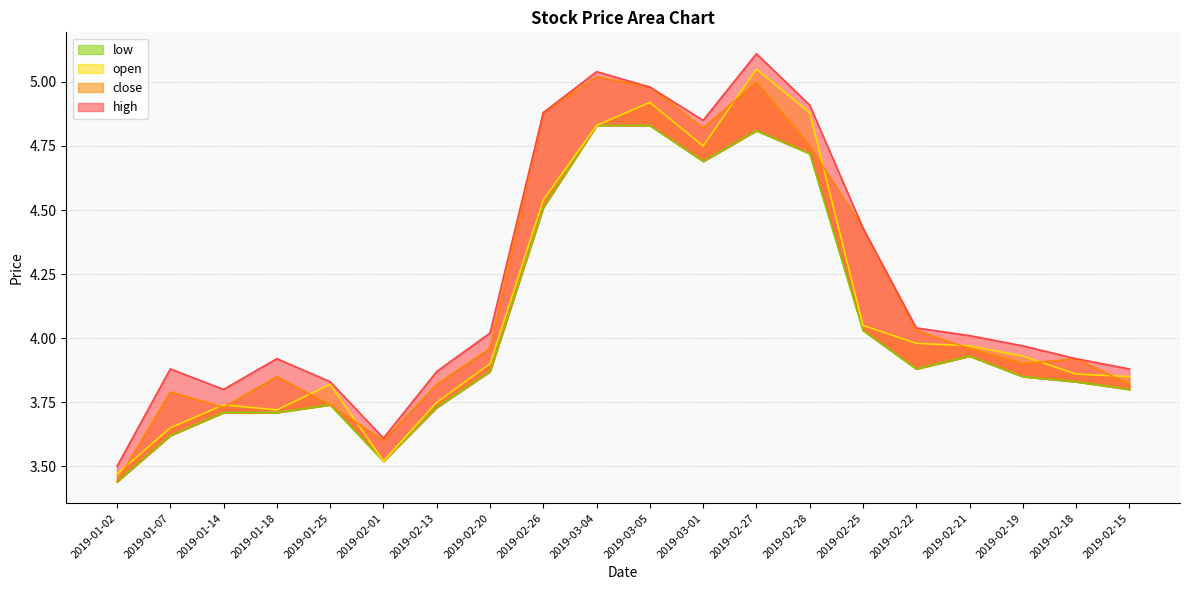

True or false: close and low cross at least once.

False